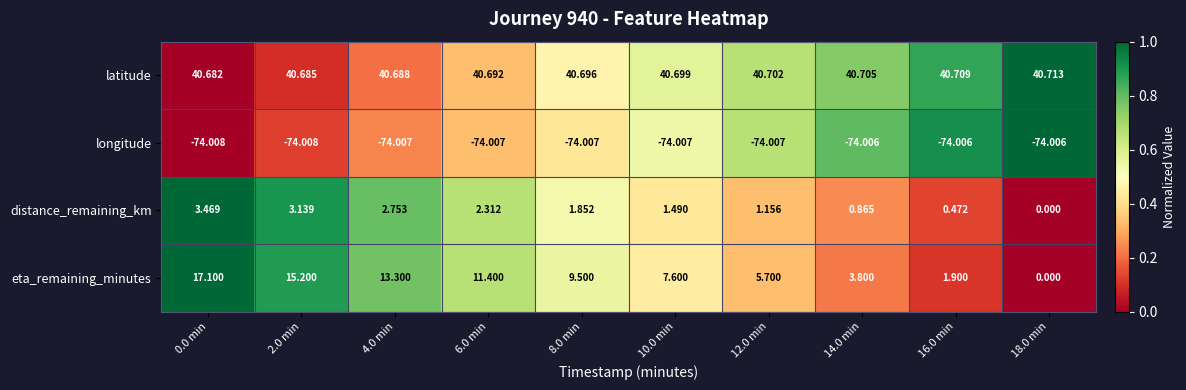

Which series changed the most between 0.0 min and 18.0 min?

eta_remaining_minutes